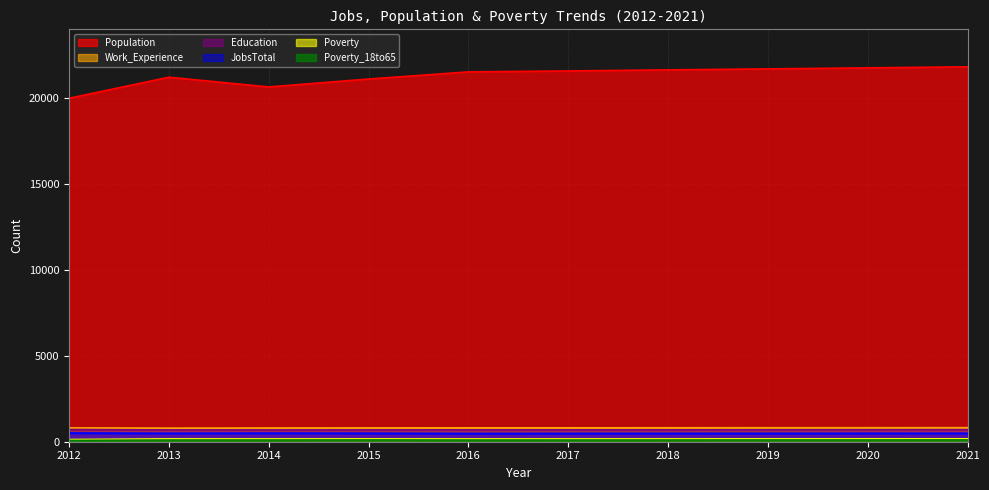

Reading right to left, transcribe all the data shown in this chart.

JobsTotal: 484	482	479	476	474	471	486	493	483	500
Population: 21830	21770	21710	21652	21590	21536	21119	20659	21225	19999
Education: 700	698	696	693	691	690	688	685	687	709
Work_Experience: 818	816	815	813	811	810	806	799	791	807
Poverty_18to65: 112	110	109	107	105	104	111	106	105	82
Poverty: 177	175	173	171	168	167	172	168	171	135